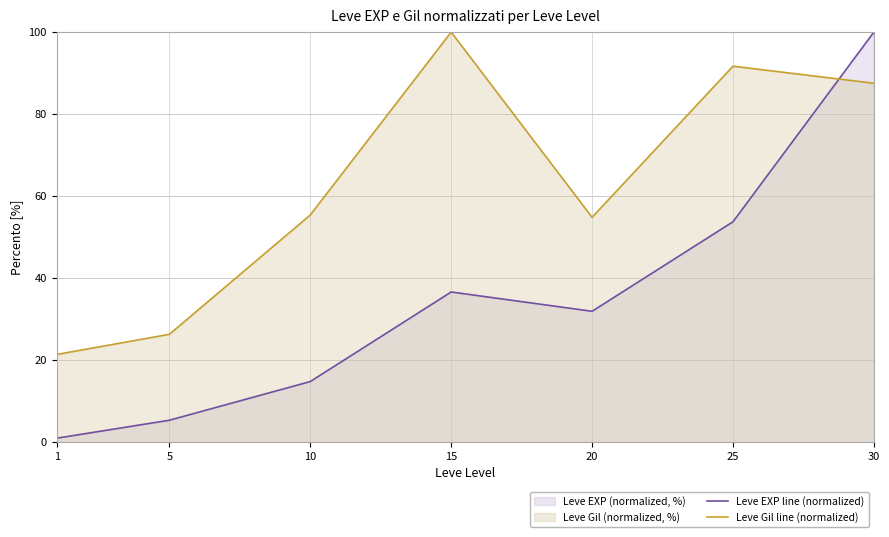

What is the smallest value displayed?

0.9